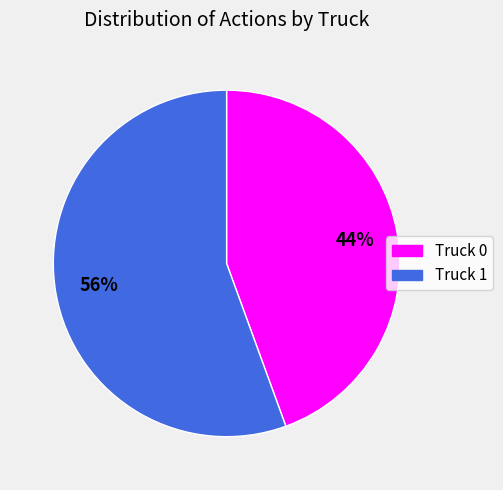

Is Truck 1 the majority of the pie?

Yes